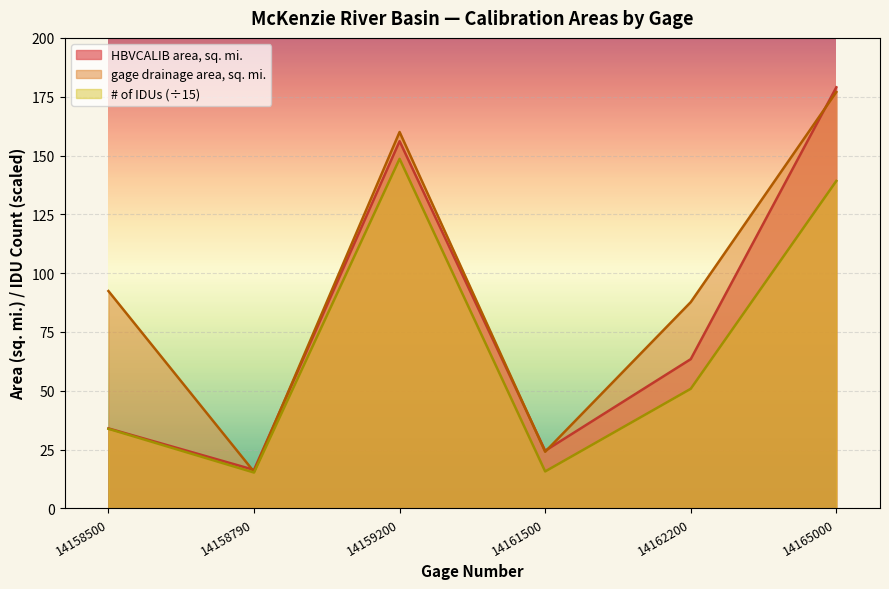

Reading right to left, transcribe all the data shown in this chart.

HBVCALIB area, sq. mi.: 14165000=179.0	14162200=63.5	14161500=24.5	14159200=156.1	14158790=16.4	14158500=34.0
gage drainage area, sq. mi.: 14165000=177.0	14162200=87.7	14161500=24.1	14159200=160.0	14158790=15.6	14158500=92.4
# of IDUs: 14165000=139.2	14162200=50.9	14161500=15.7	14159200=148.6	14158790=15.3	14158500=33.9